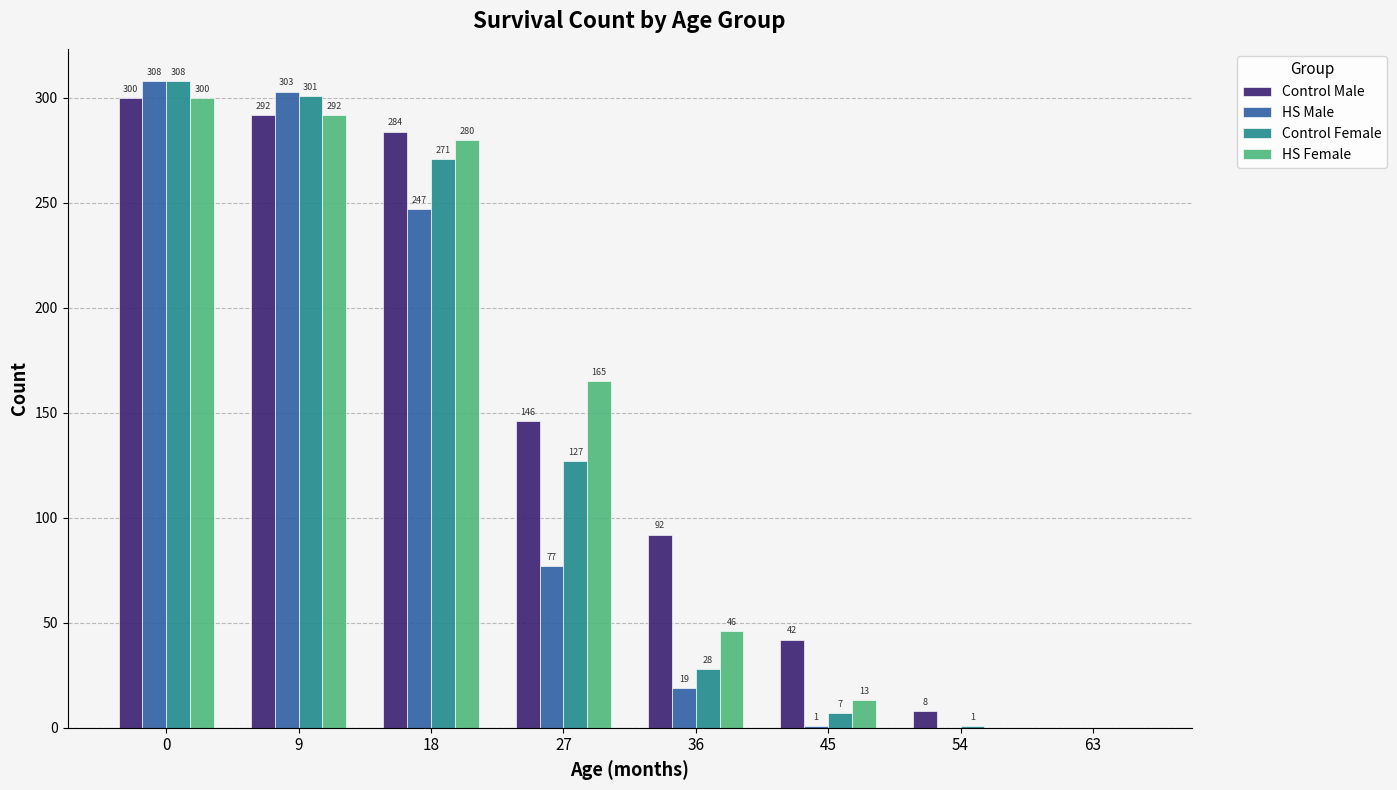

What is the sum of all HS Female values?

1096